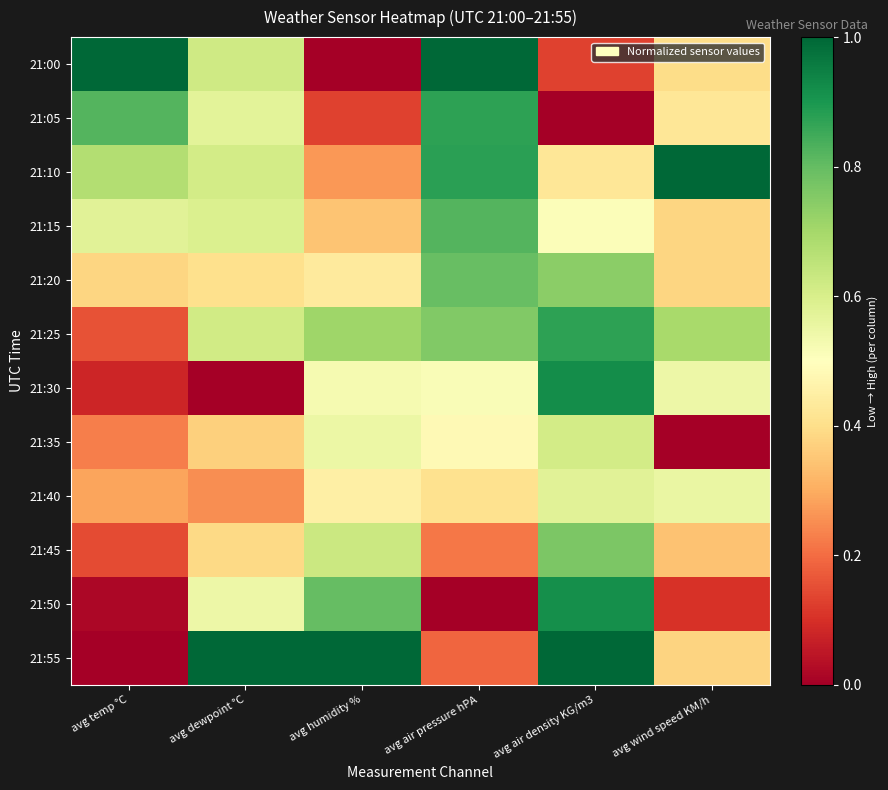

What is the total value across all series at avg temp °C?

4.4